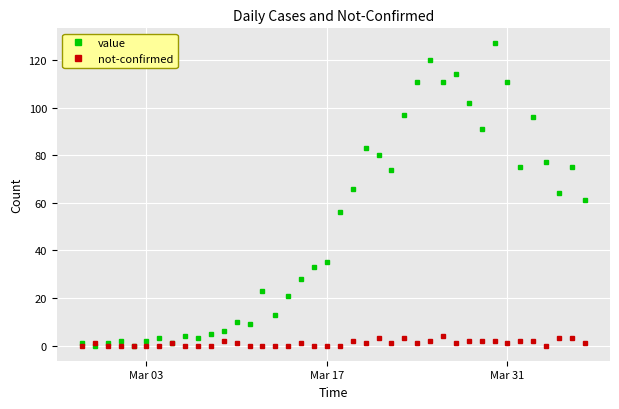

What is the maximum value shown in the chart?

127